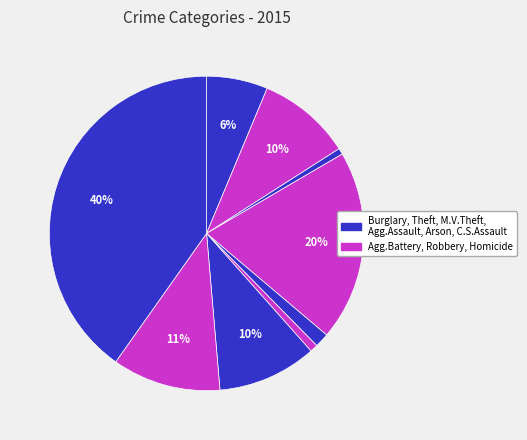

How many slices are in this pie chart?

9